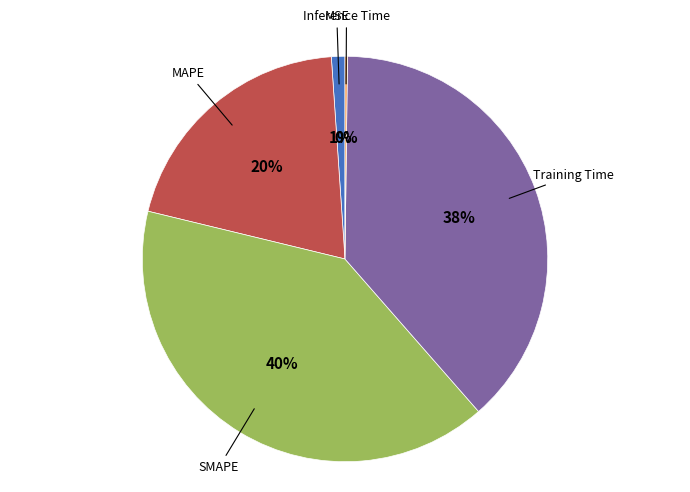

Does Training Time account for over 50% of the chart?

No